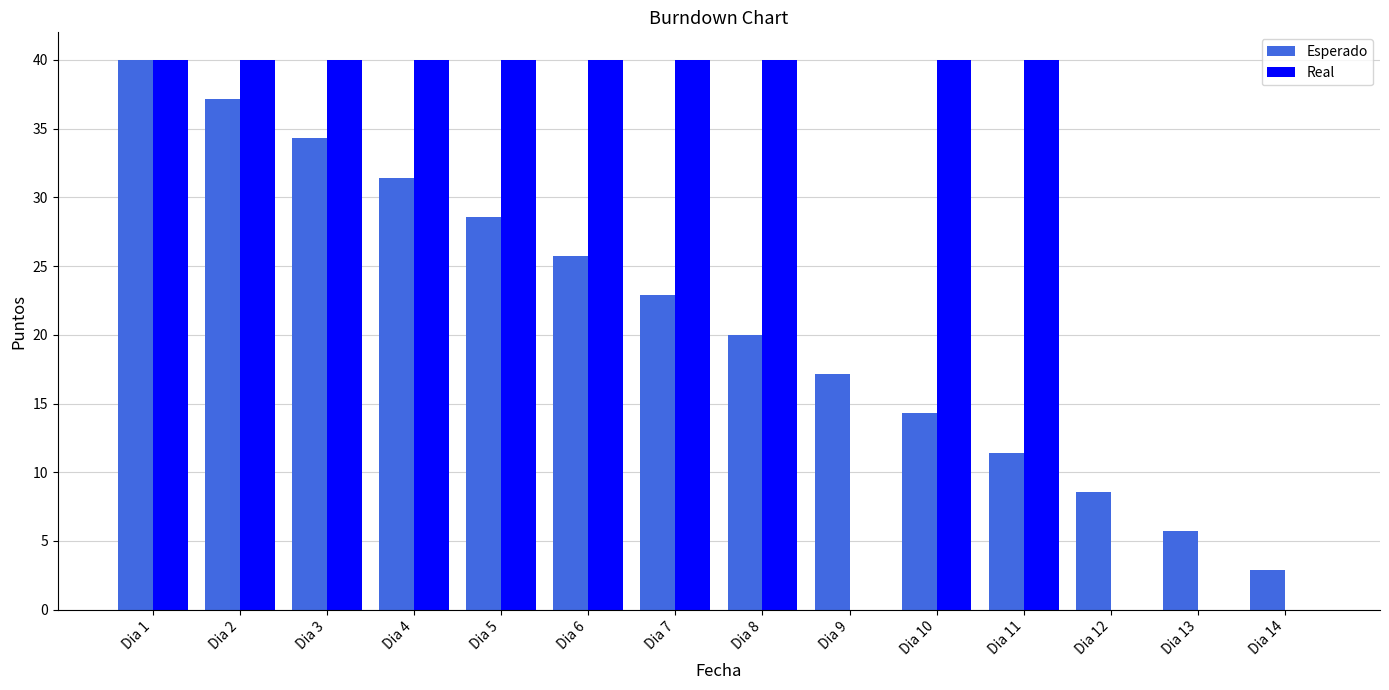

How many categories are shown in the chart?

14